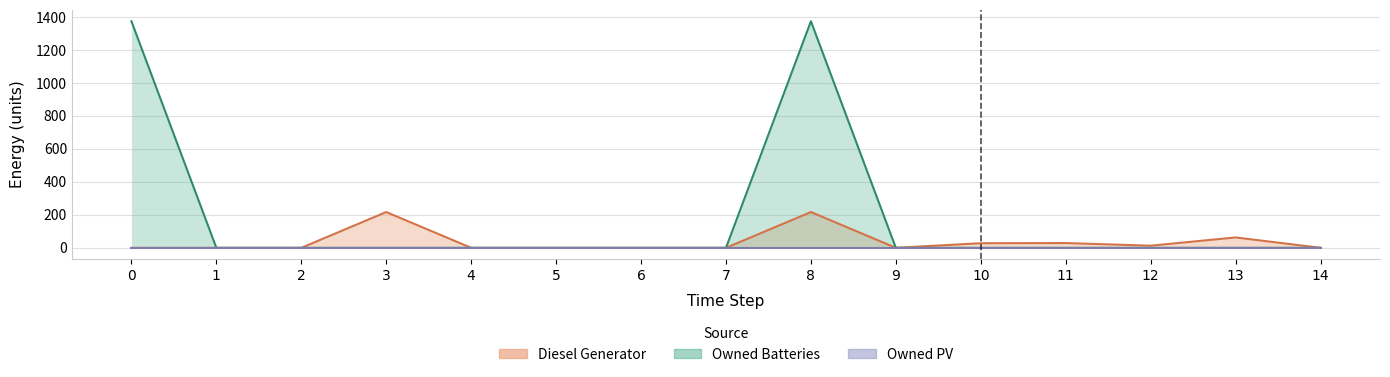

At how many categories does at least one series exceed 599?

2